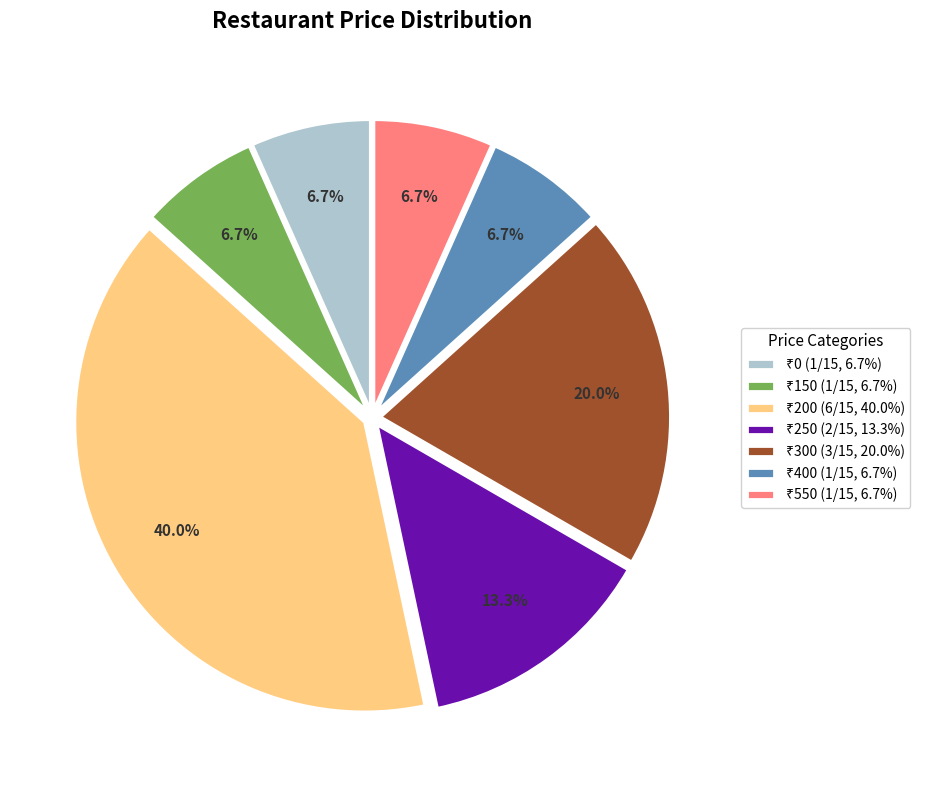

Is there any slice that represents more than half of the pie?

No